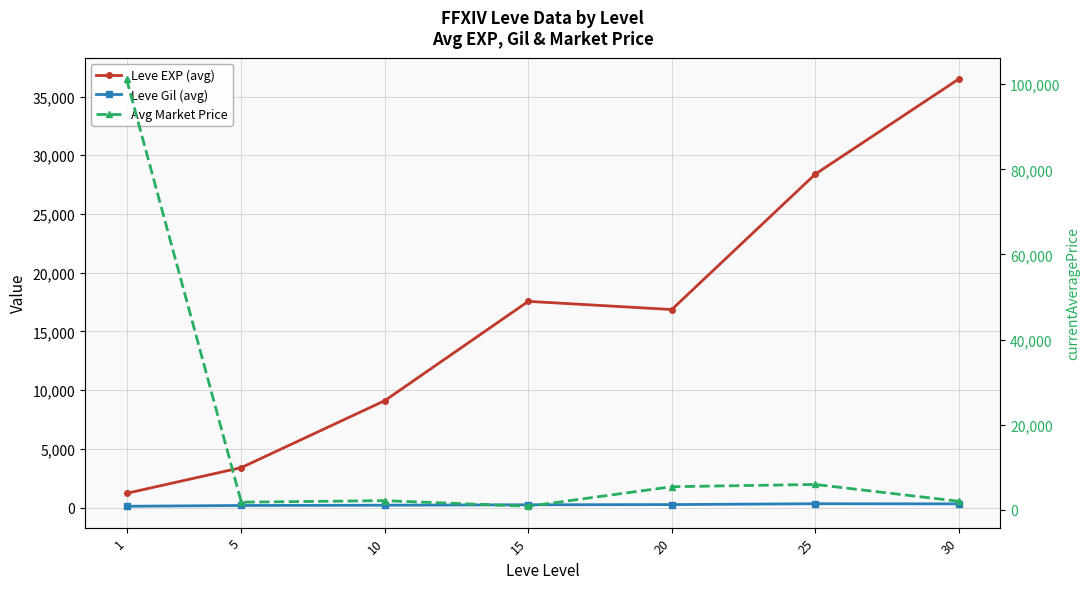

True or false: Leve Gil (avg) and Avg Market Price cross at least once.

False